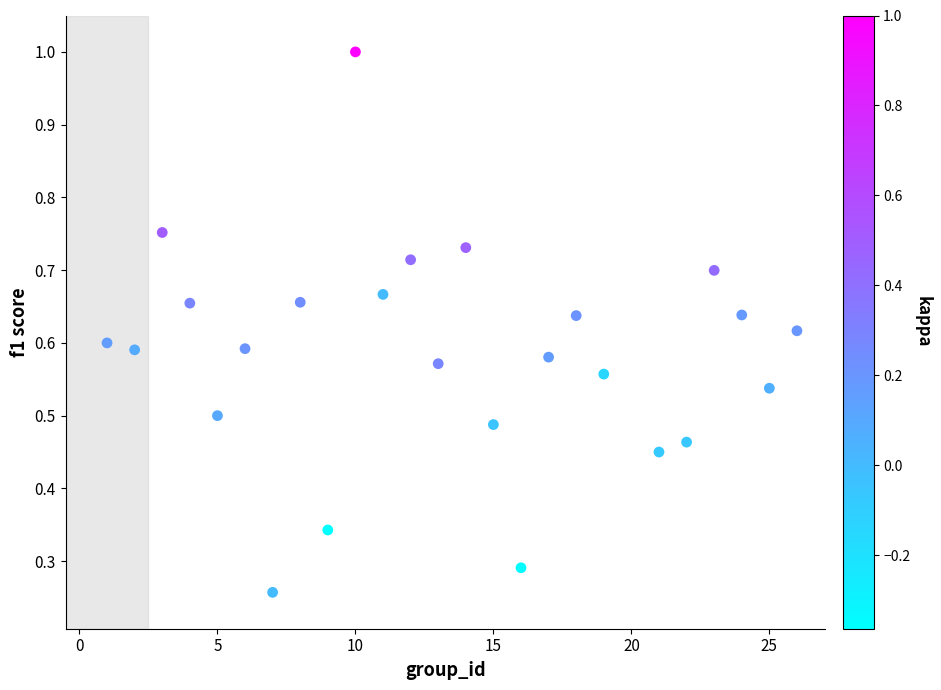

What is the range of X values (max minus min)?

25.0